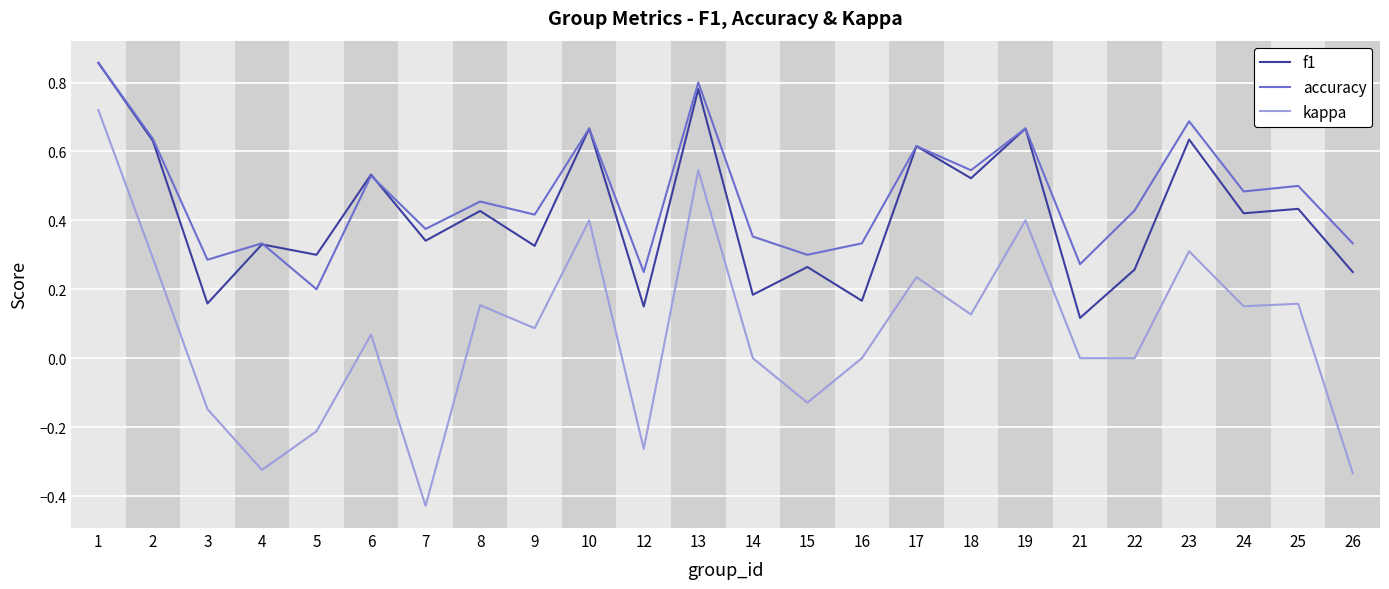

Count the number of data series in this chart.

3